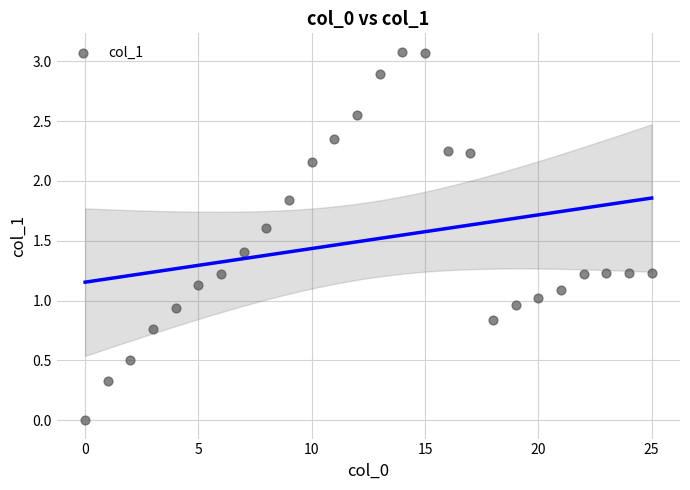

What is the range of Y values (max minus min)?

3.1